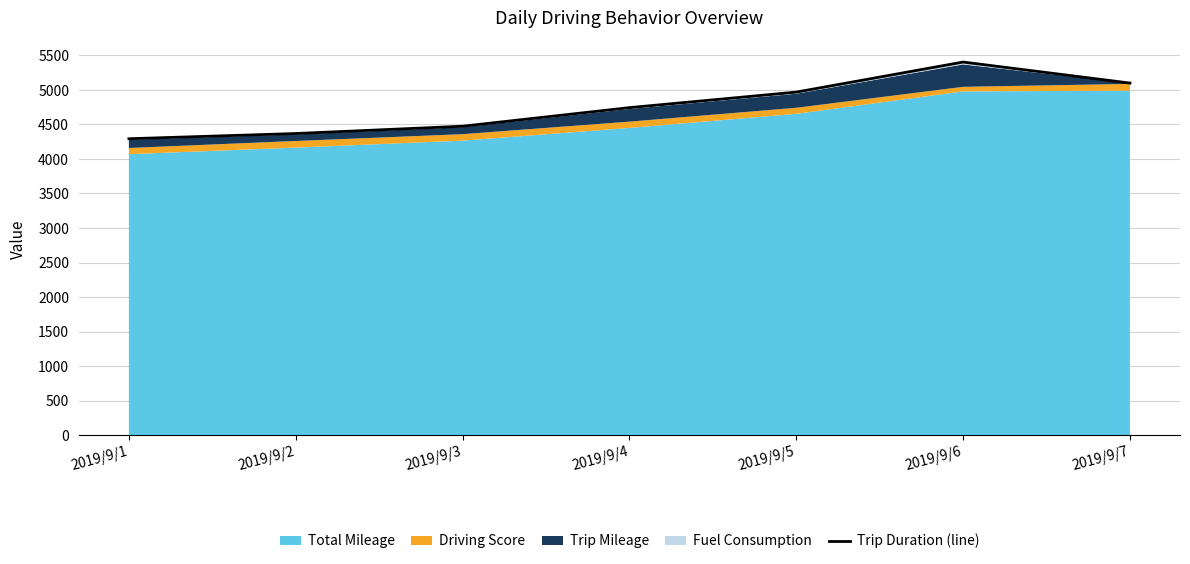

Is it true that the value at 2019/9/7 is 8442.3?

False